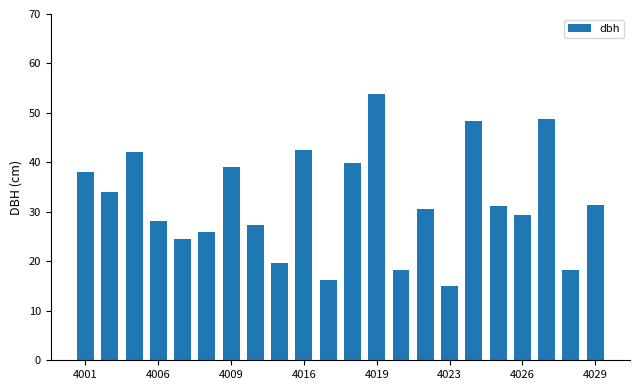

What is the difference between the maximum and second lowest values?

37.6